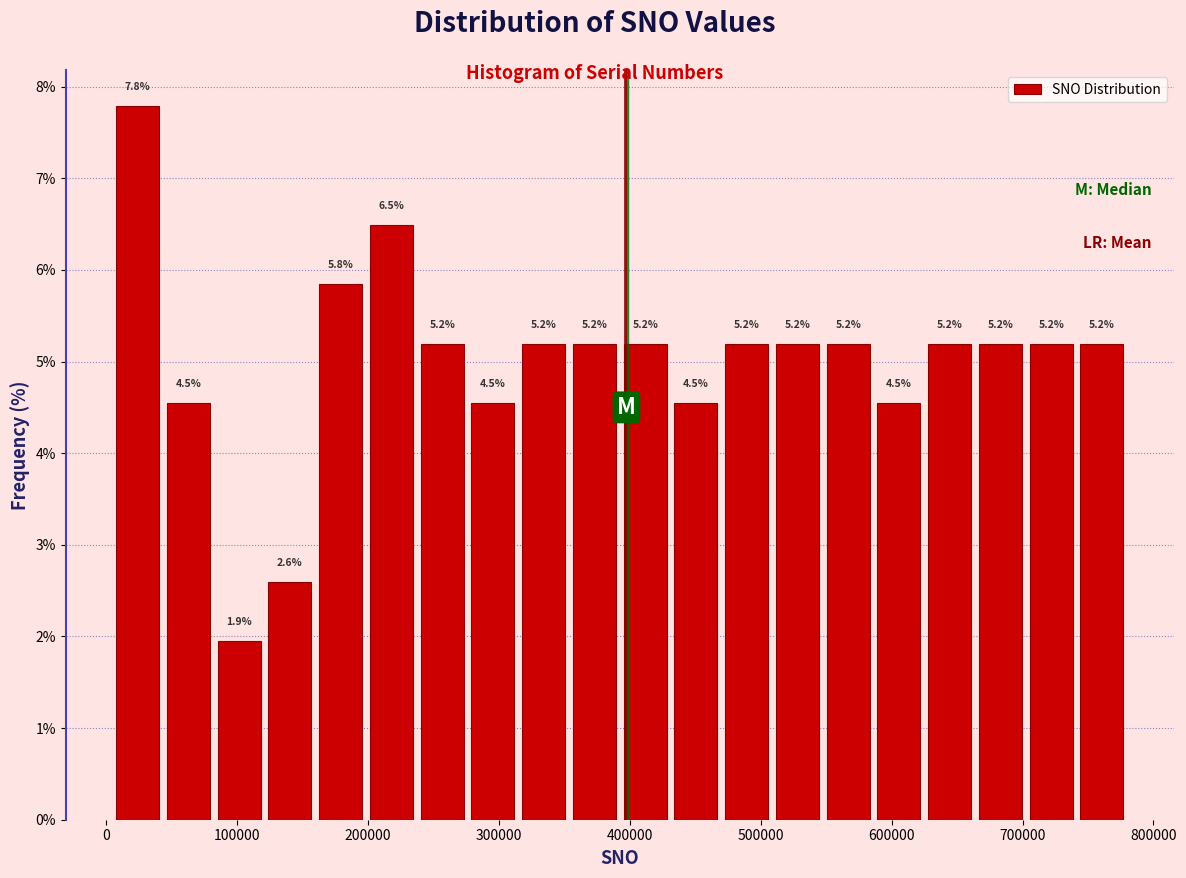

Around what value on the x-axis is the tallest bar? Give the approximate position of its centre, as read against the axis.

20000